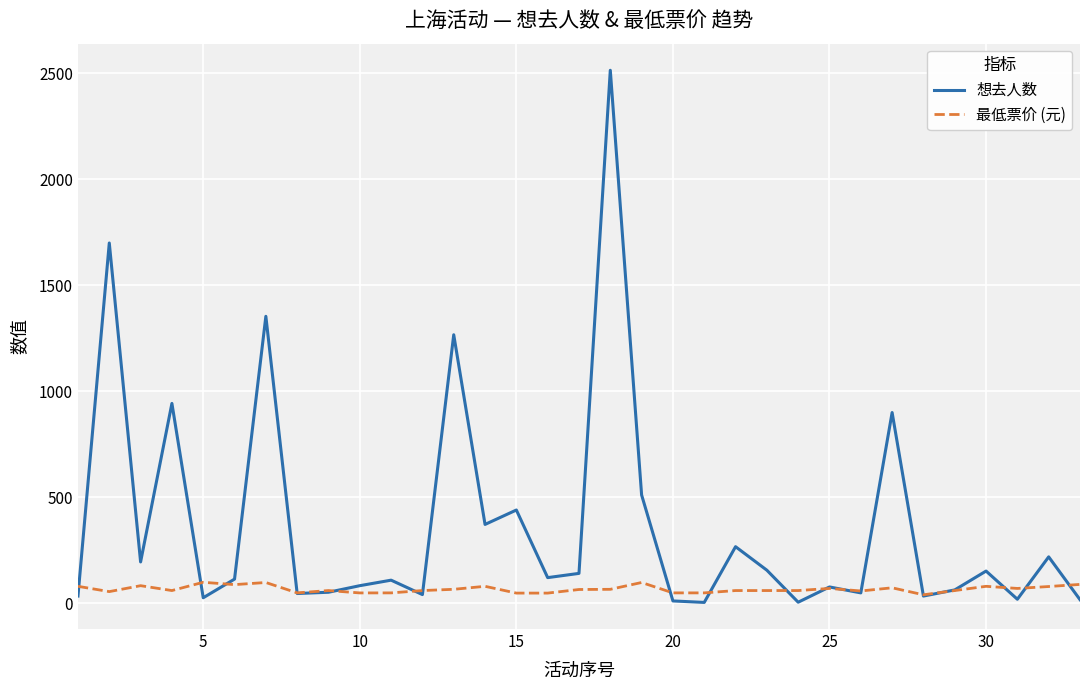

What are all the series names shown in the legend?

想去人数, 最低票价 (元)